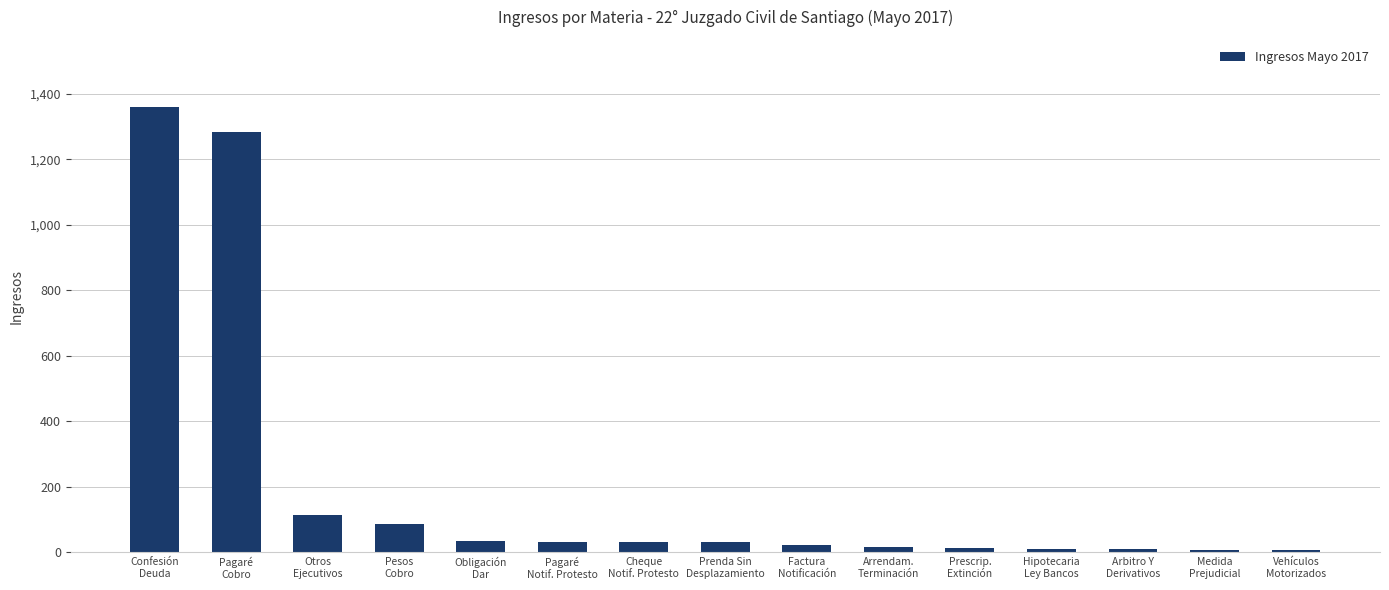

What is the difference between the maximum and minimum values?

1354